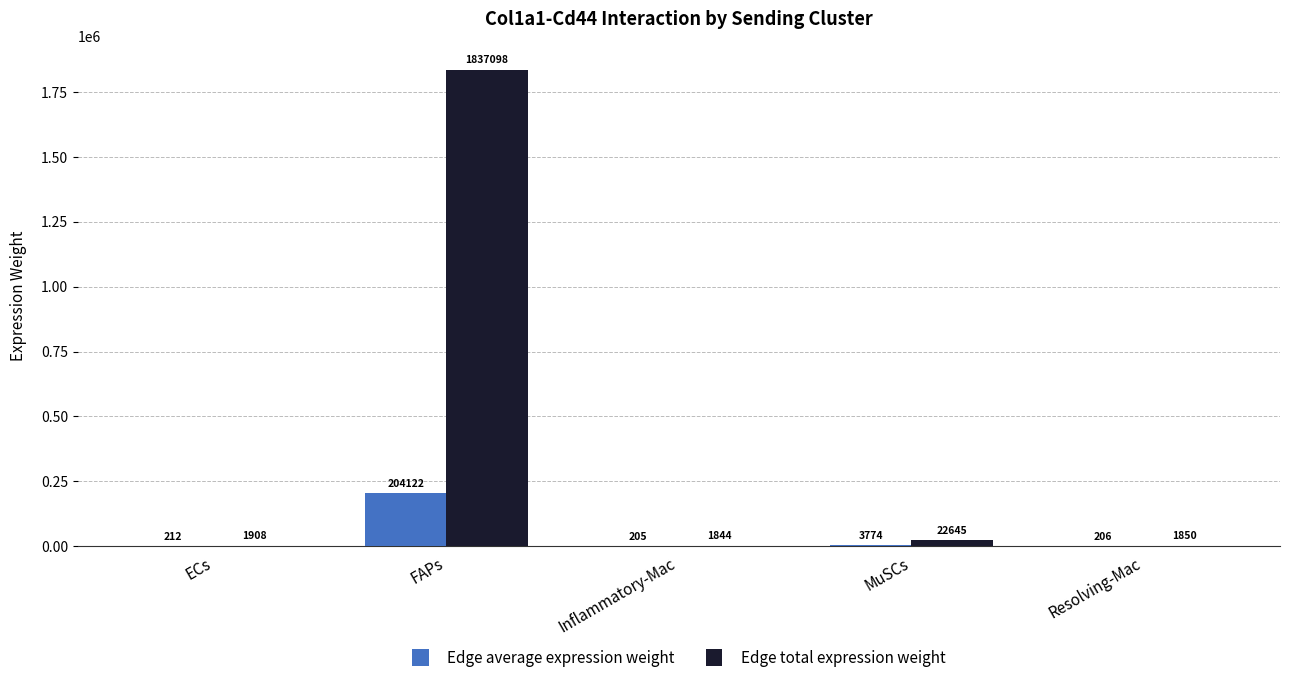

Which category has the highest value across all series?

FAPs